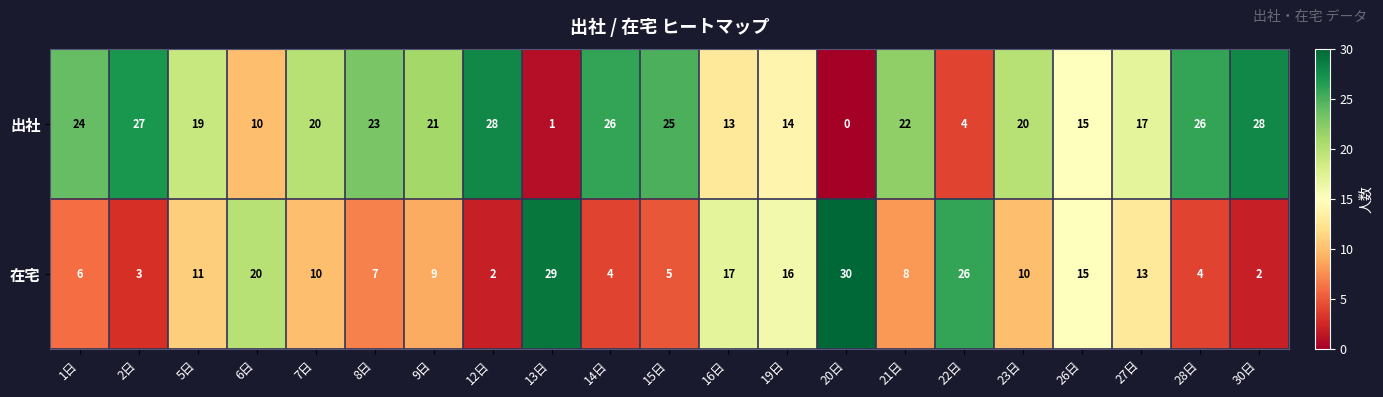

True or false: 出社 has a value of 28 at 12日.

True